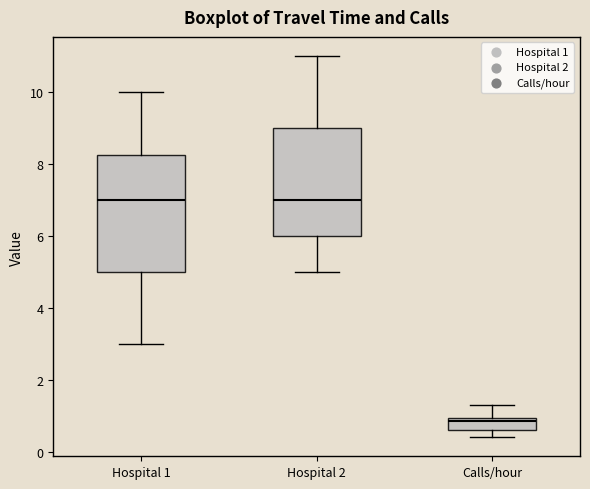

Reading left to right, transcribe this box plot: for each box, give where its median line is, the range the box spans, and where its two whiskers end, as read against the y-axis. The values are not printed on the chart, so give them approximately, as read against the axis.

Hospital 1: median 7.0, box 5.0 to 8.2, whiskers 3.0 to 10.0
Hospital 2: median 7.0, box 6.0 to 9.0, whiskers 5.0 to 11.0
Calls/hour: median 0.8, box 0.6 to 1.0, whiskers 0.4 to 1.4